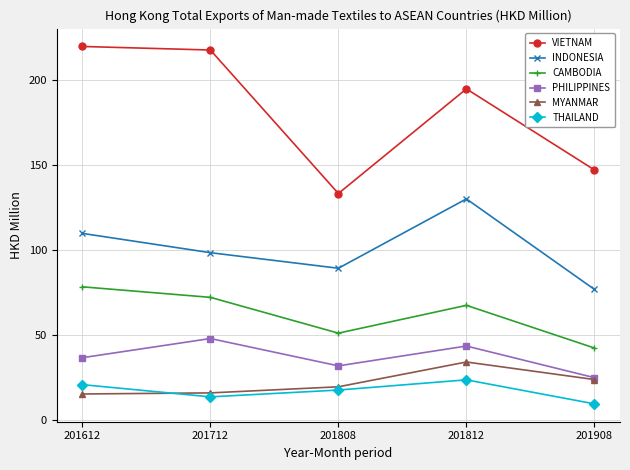

In CAMBODIA, how many points are lower than both neighbors (excluding endpoints)?

1